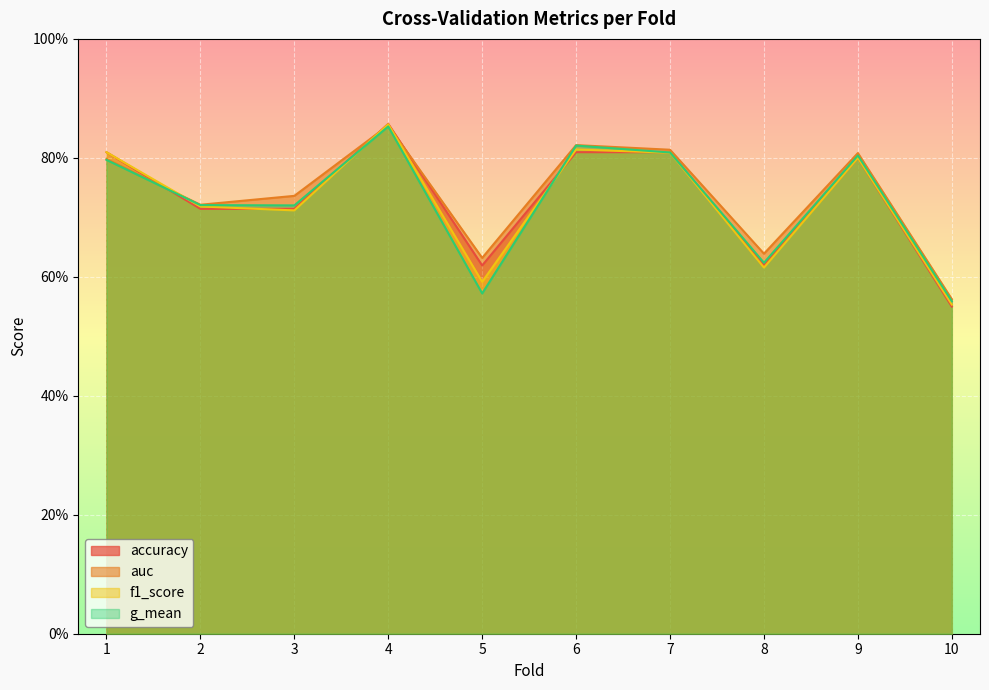

At how many categories does at least one series exceed 0?

10